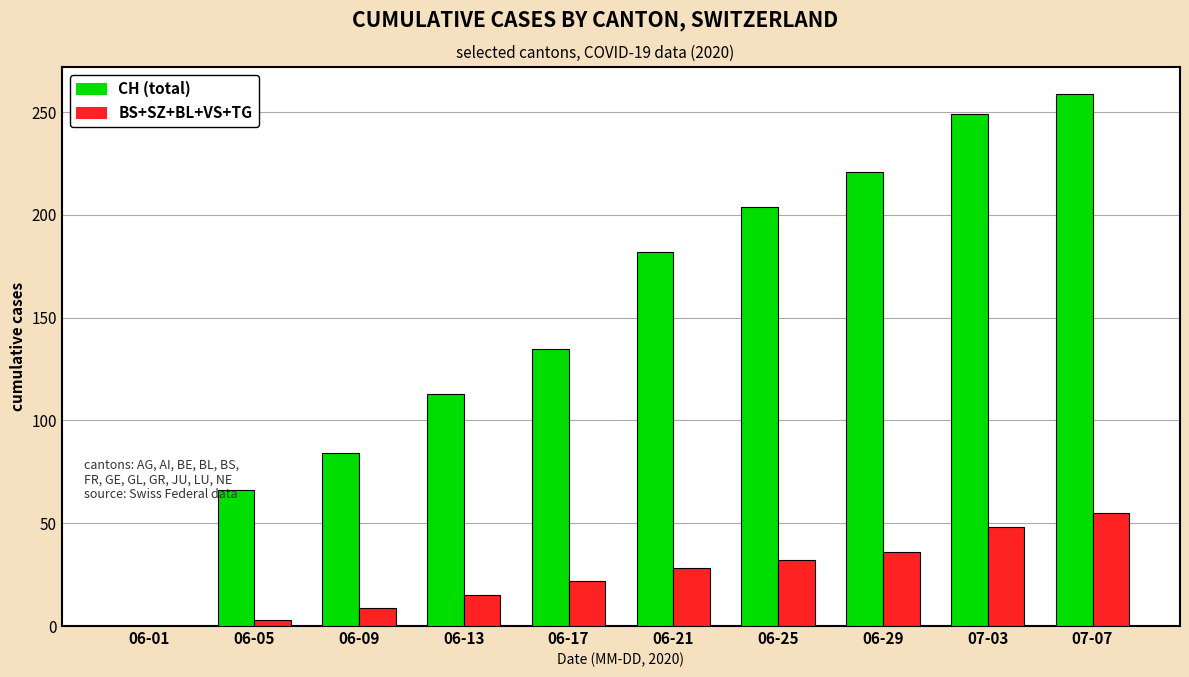

Are the bars grouped side by side (vs. stacked)?

Yes